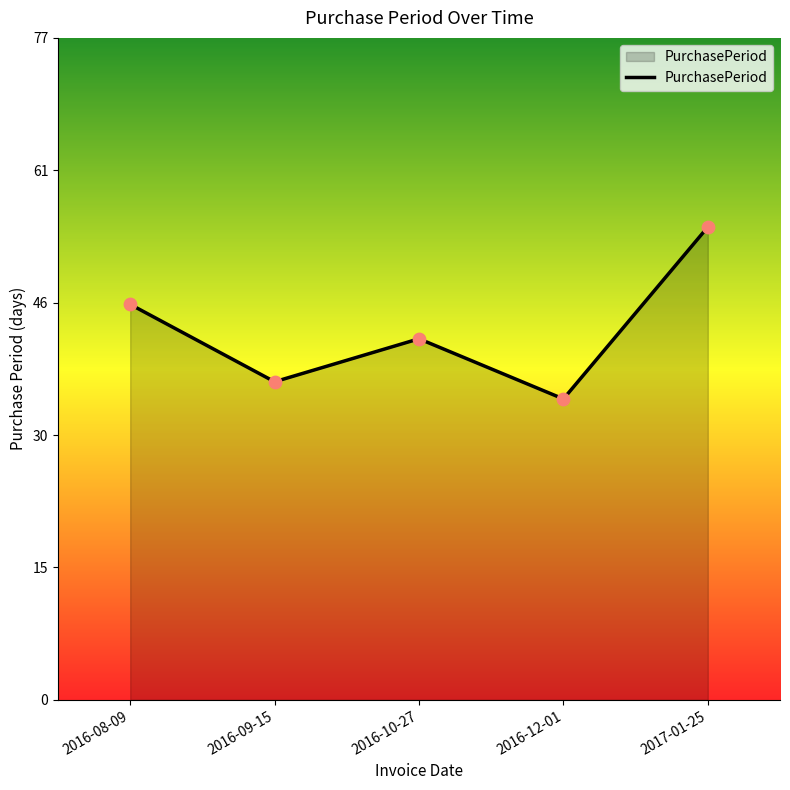

Does the chart have visible grid lines?

No